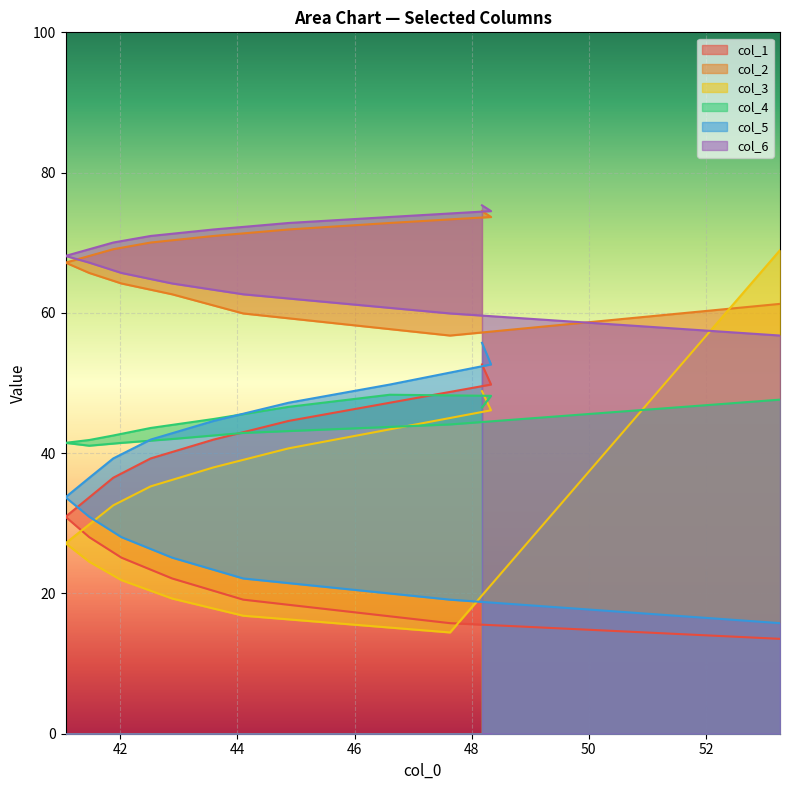

Which has a higher value, 1 or 0?

1